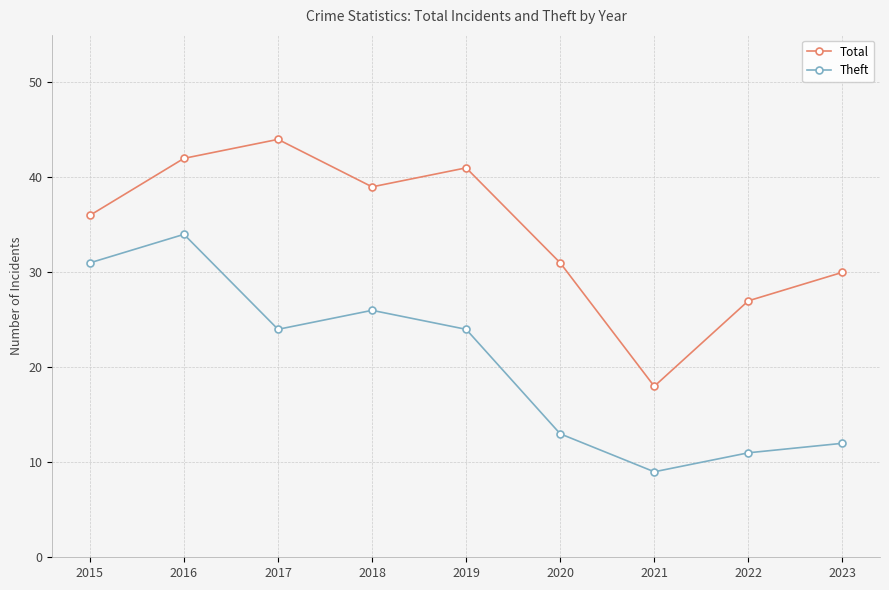

Which label corresponds to the largest value in the chart?

2017